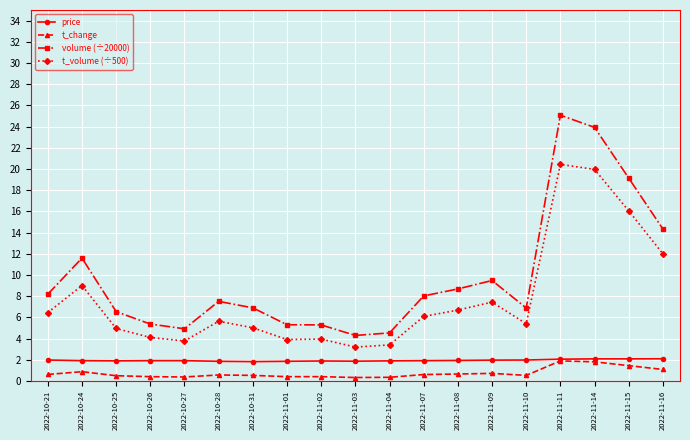

Where does the t_volume (÷500) series first go above 5?

2022-10-21